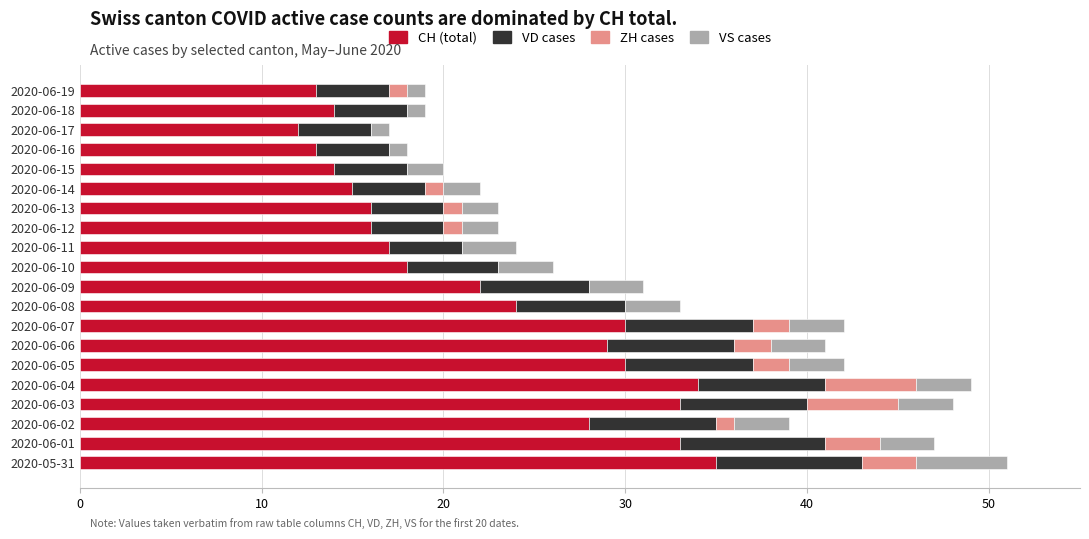

What is the total value across all series at 2020-06-10?

26